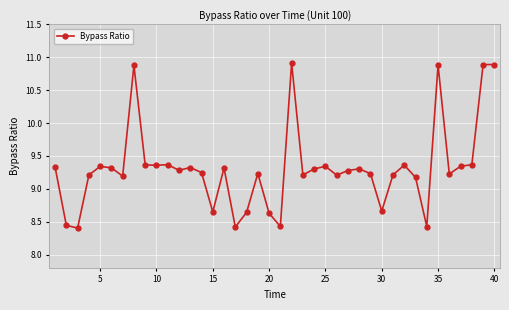

What is the difference between the maximum and minimum values?

2.5